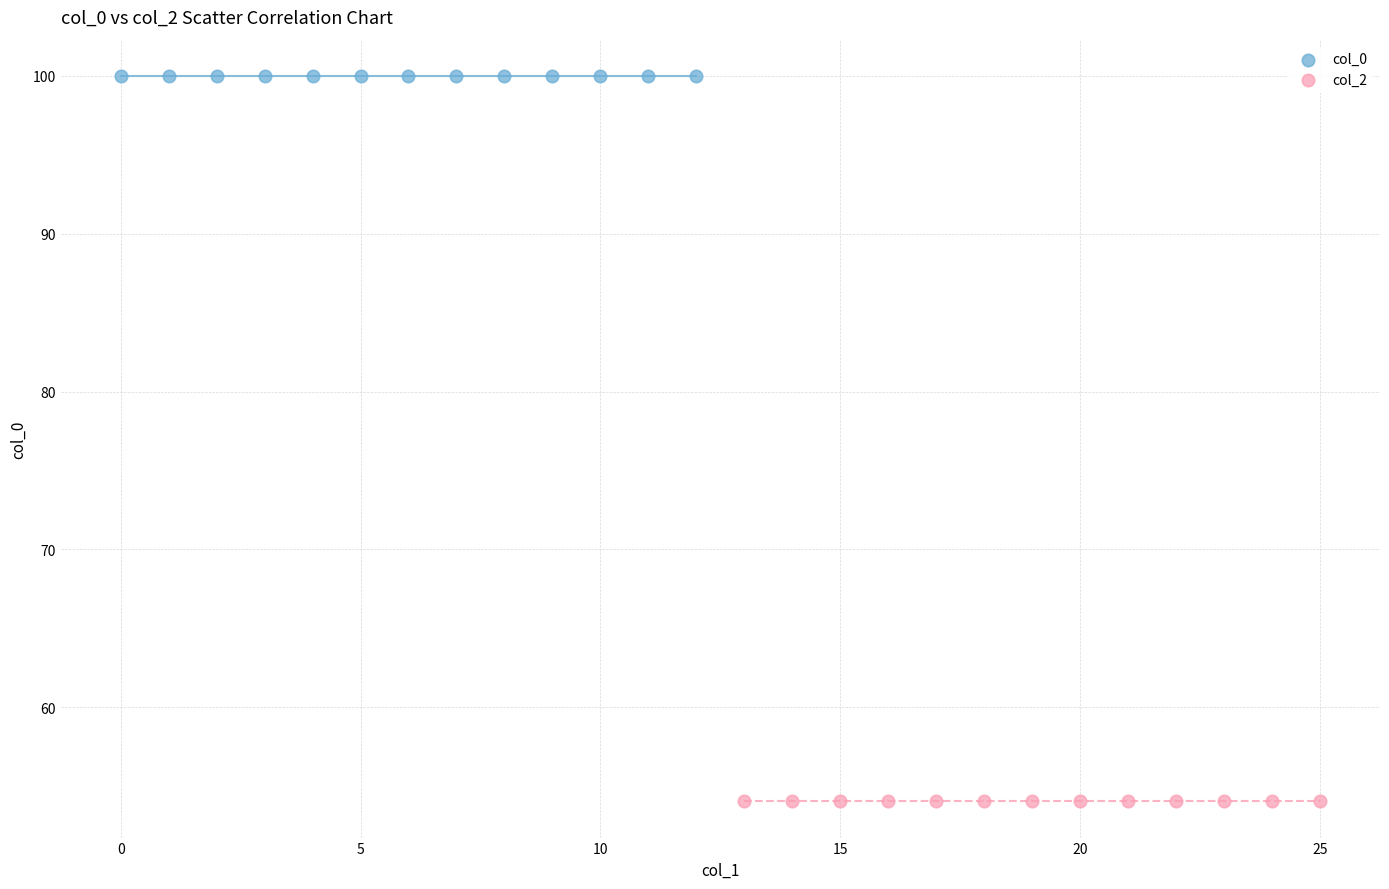

Which series contains the highest Y value?

col_0